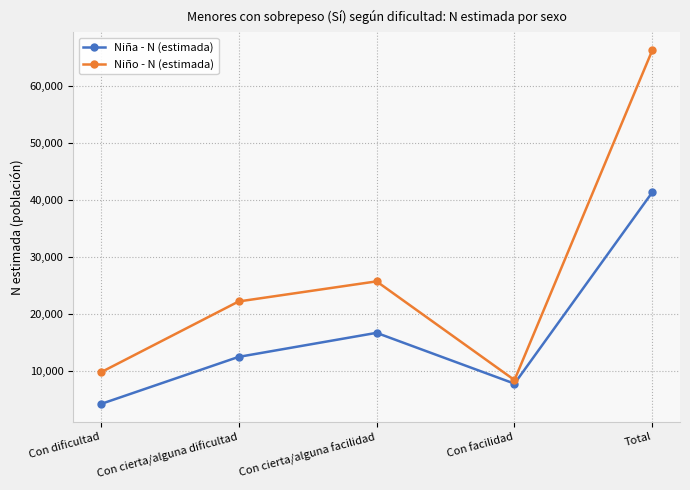

Between Con dificultad and Con facilidad, which series saw the biggest shift?

Niña - N (estimada)